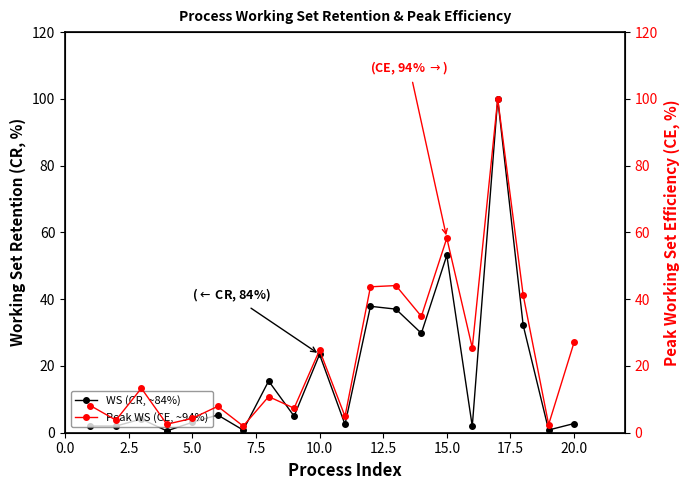

Does the chart display data point markers on the line(s)?

Yes